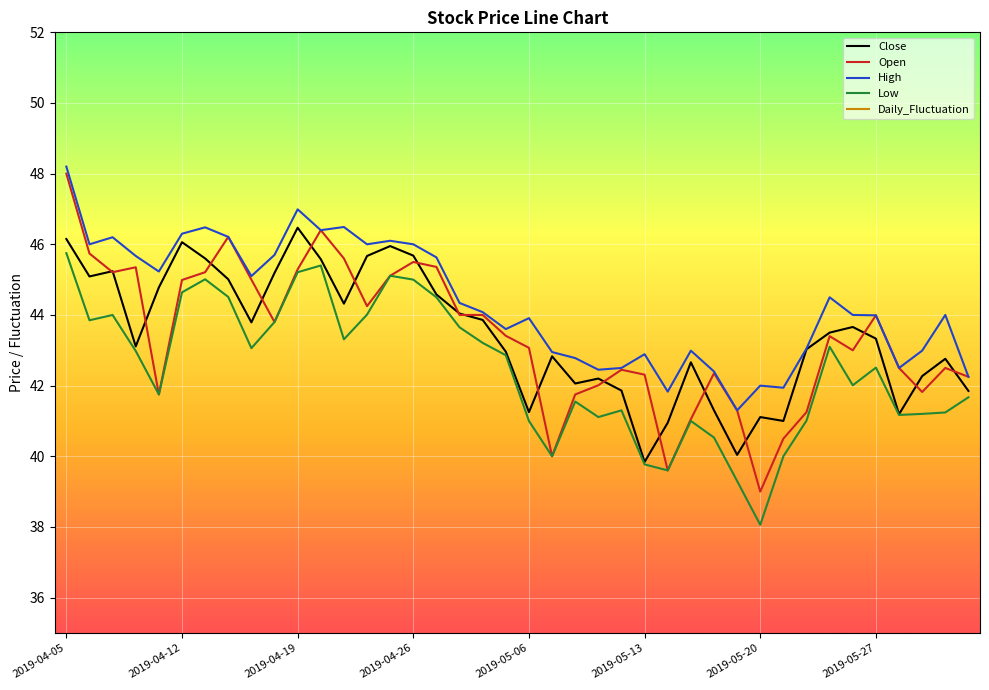

Which series has the largest range (max minus min)?

Open